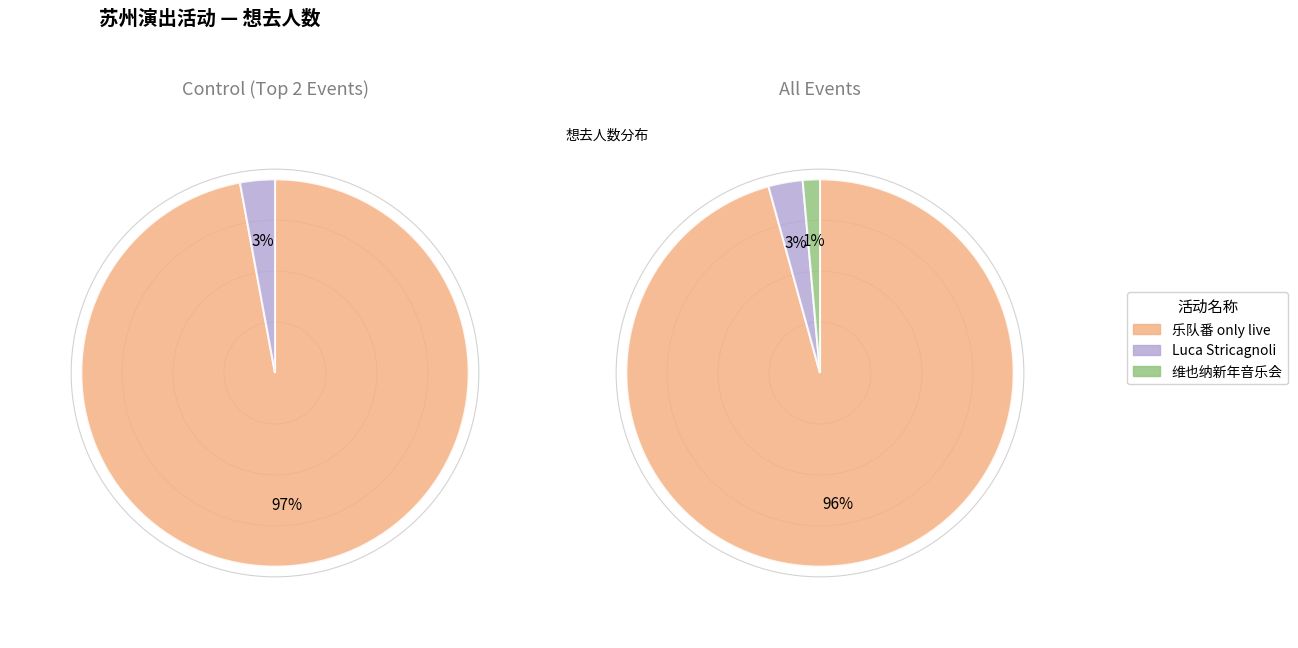

What is the change in value from 苏州·乐队番同人only live Band Set二次元乐队拼盘 to 苏州·Luca Stricagnoli 2024《进化时间》指弹吉他音乐会?

-65